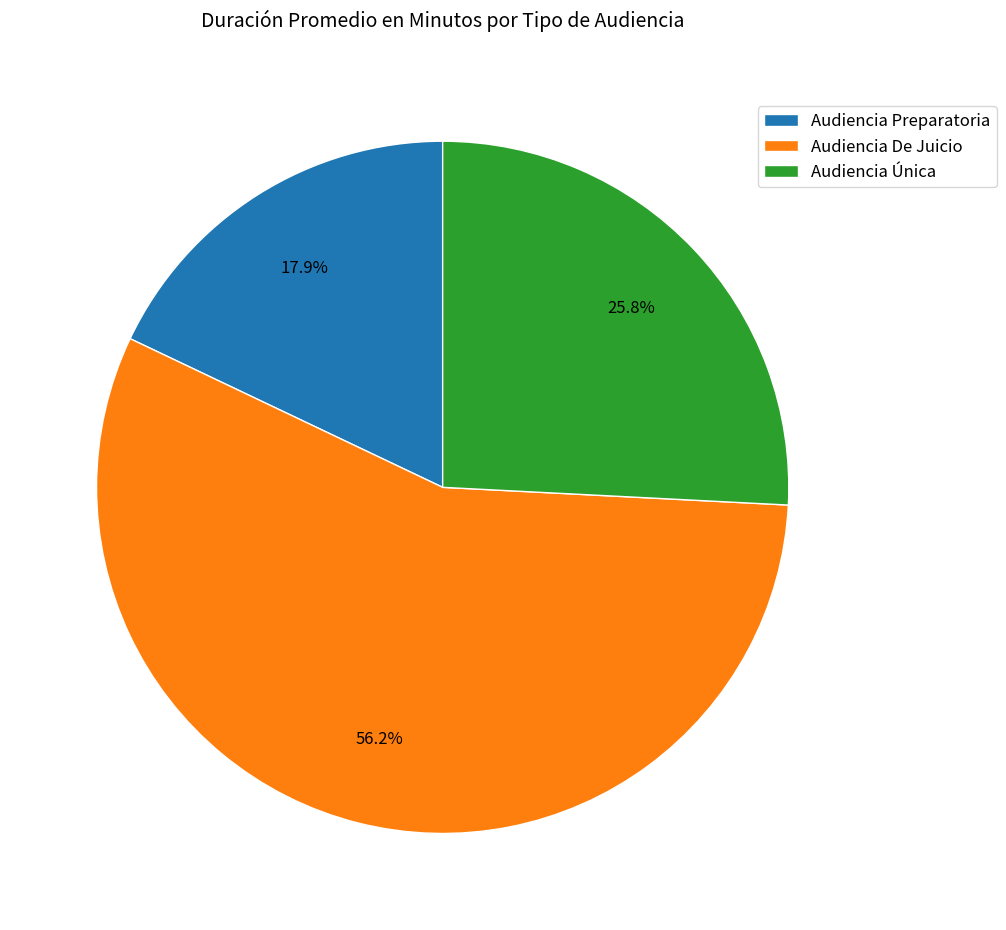

Rank the categories by value from lowest to highest.

Audiencia Preparatoria, Audiencia Única, Audiencia De Juicio